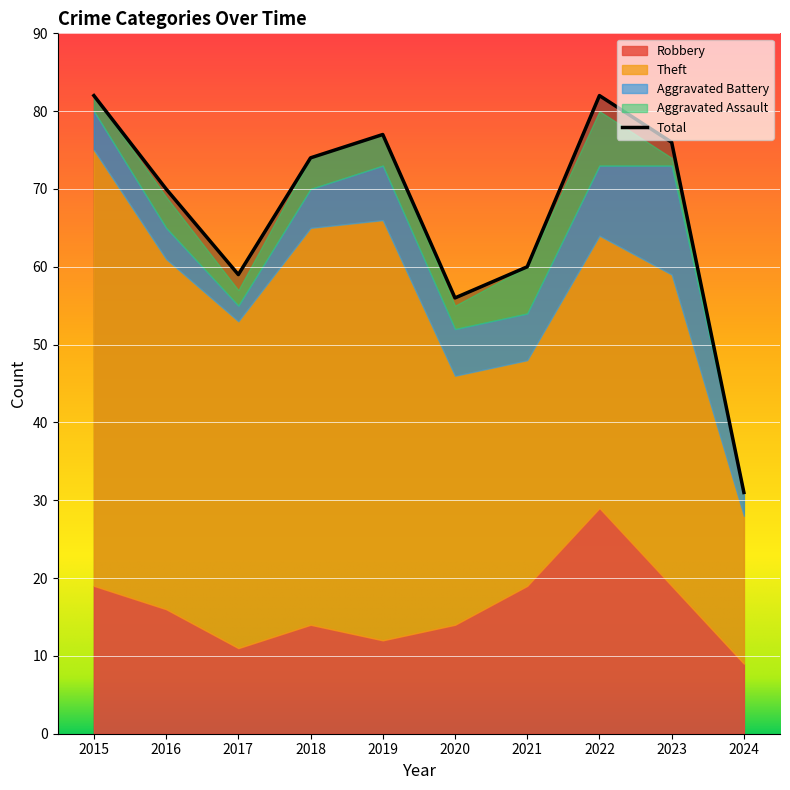

True or false: Aggravated Battery has a value of 6 at 2021.

True